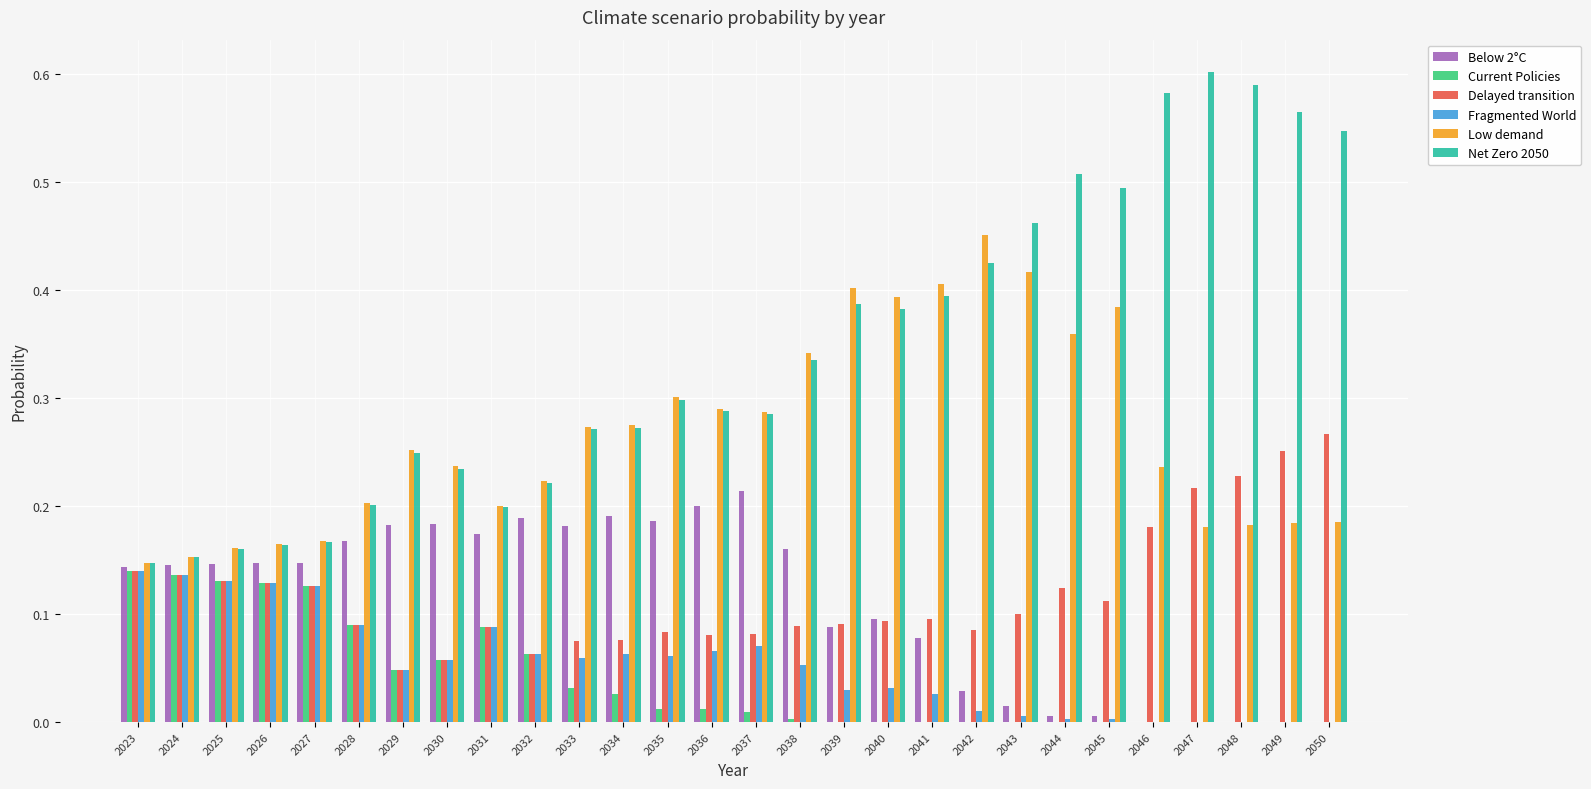

Is the value of Delayed transition at 2033 greater than the value of Net Zero 2050 at 2027?

No